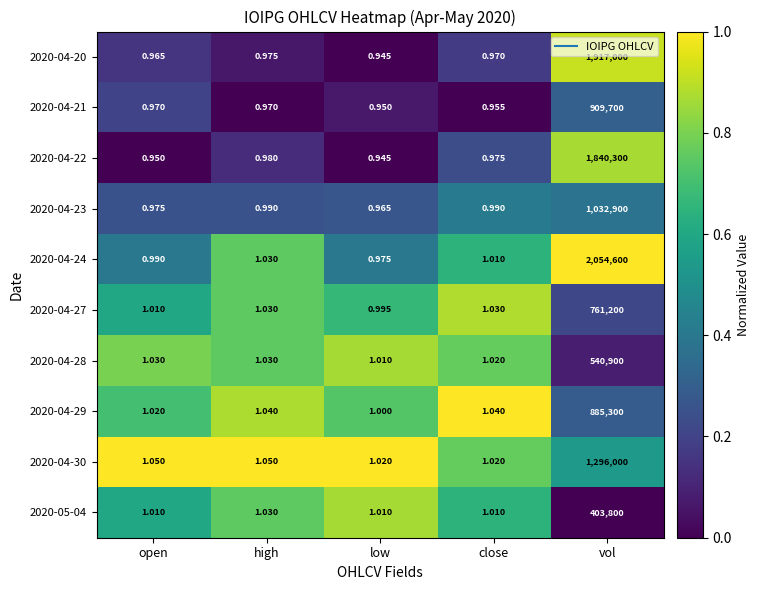

Is the value of 2020-04-30 at vol greater than the value of 2020-04-24 at close?

Yes